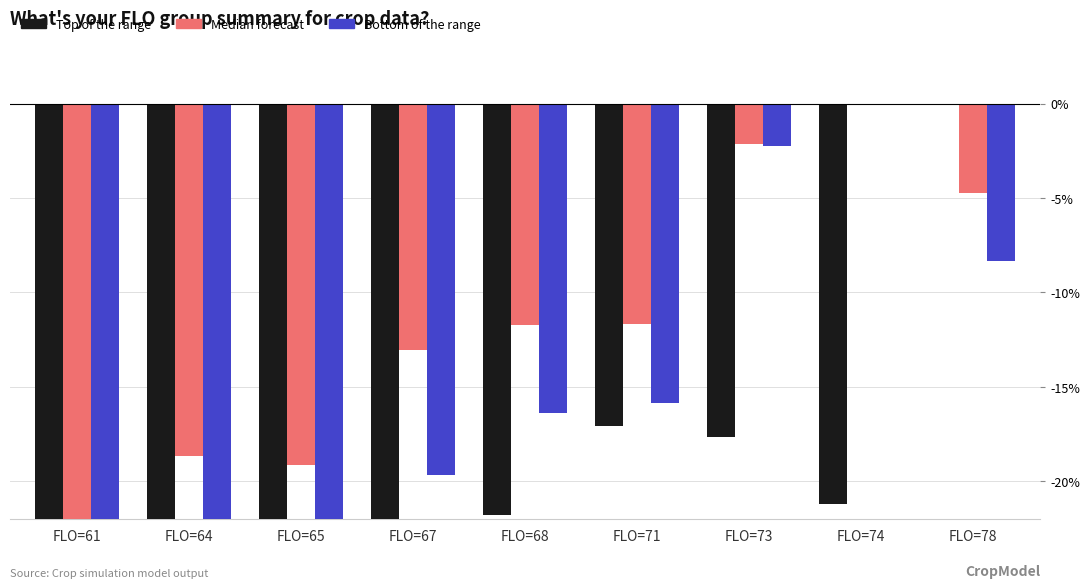

Between FLO=78 and FLO=67, which is larger?

FLO=78